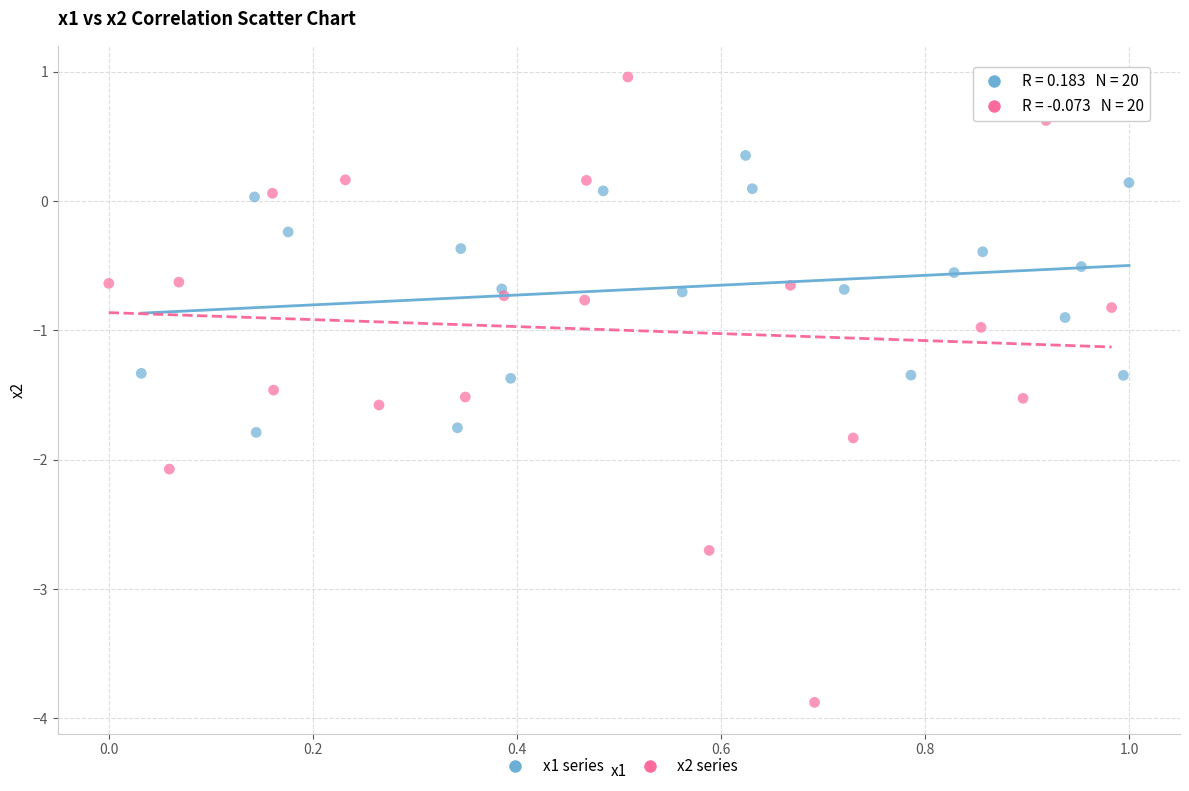

Which series has the widest spread of Y values?

x2 series